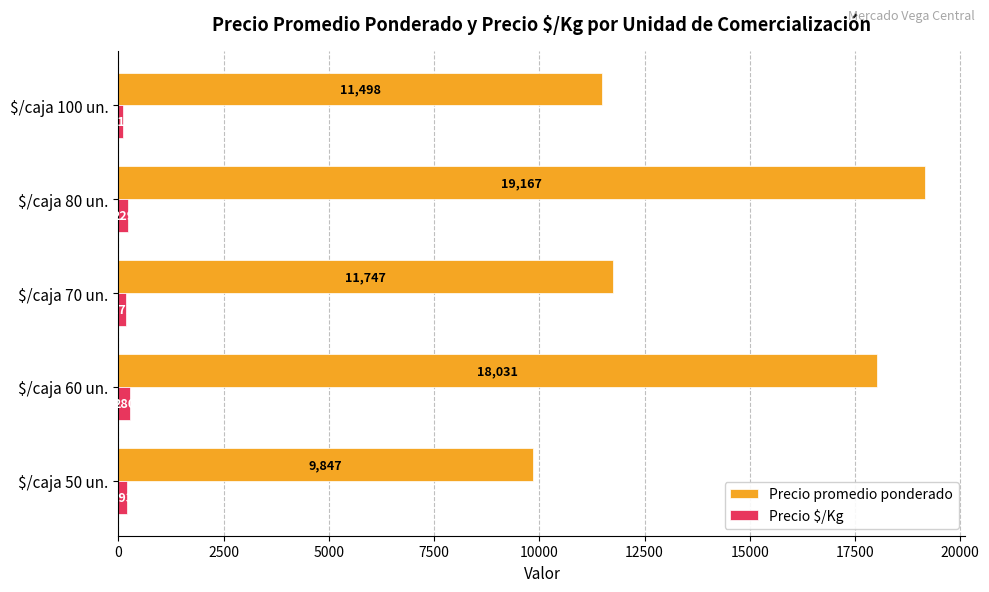

Which series has the largest total across all categories?

Precio promedio ponderado